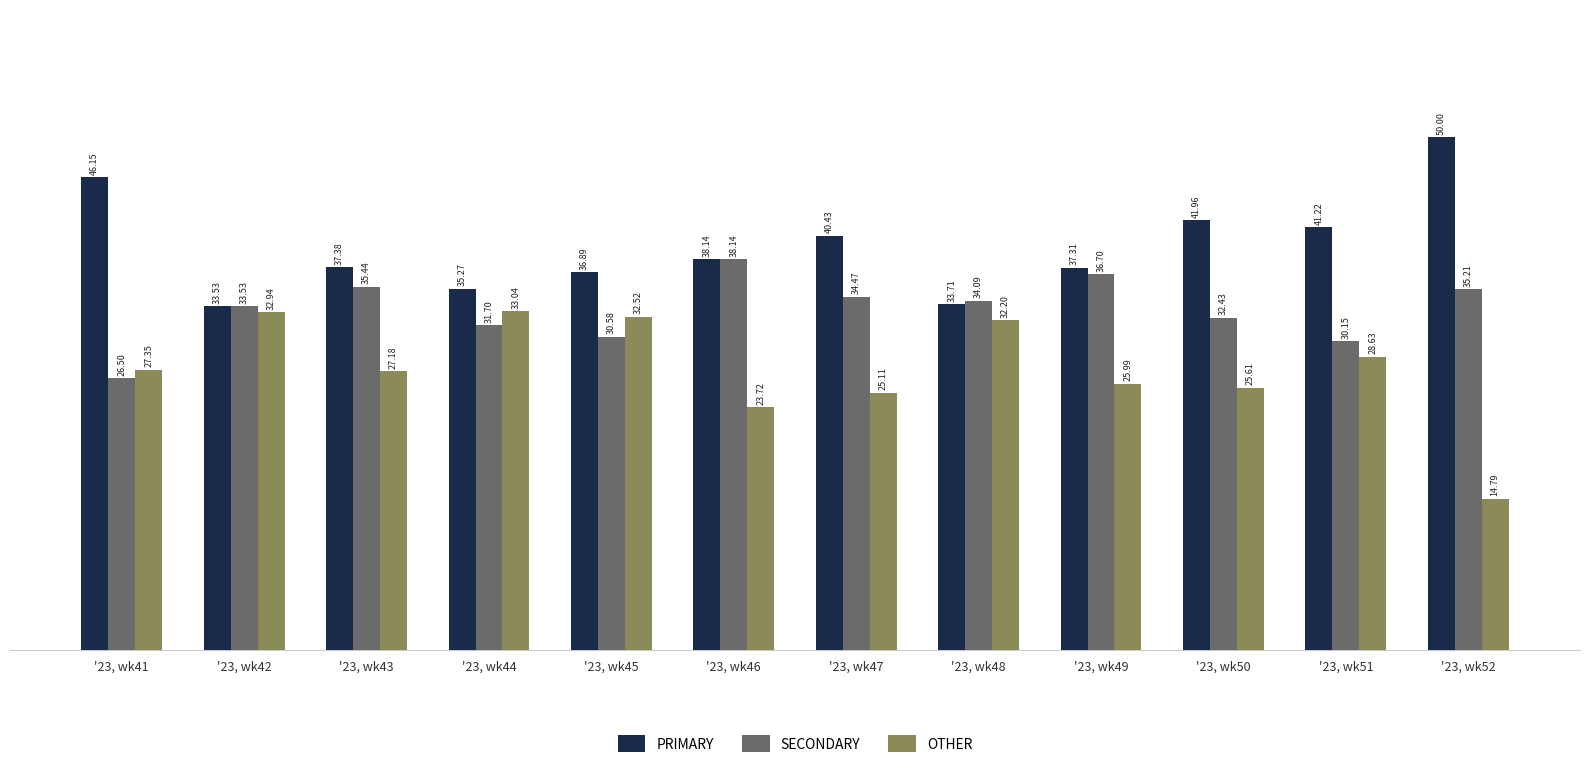

Is it true that SECONDARY equals 34.5 at '23, wk47?

True